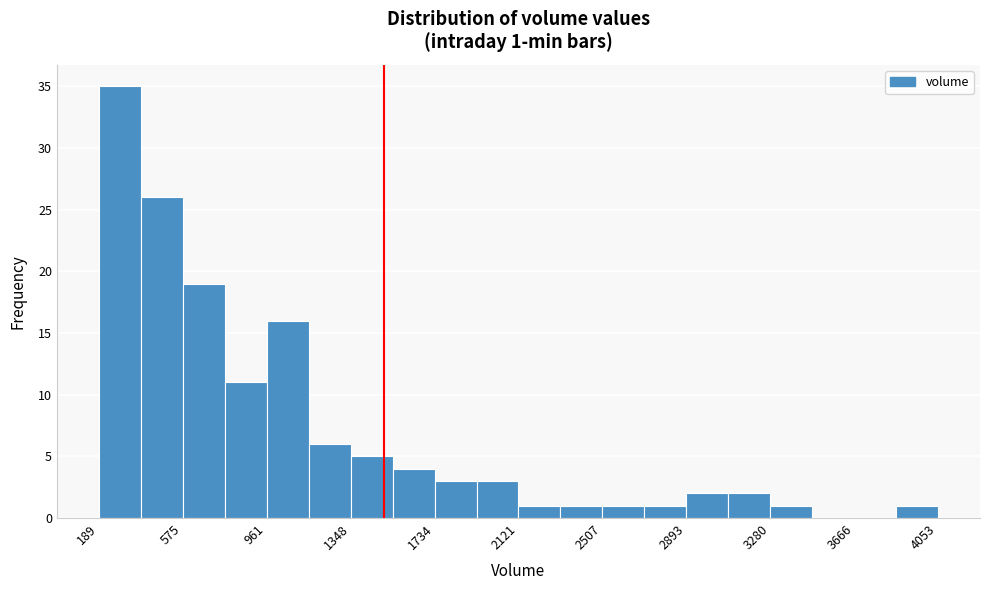

Read against the x-axis, roughly where is the centre of the tallest bar?

300